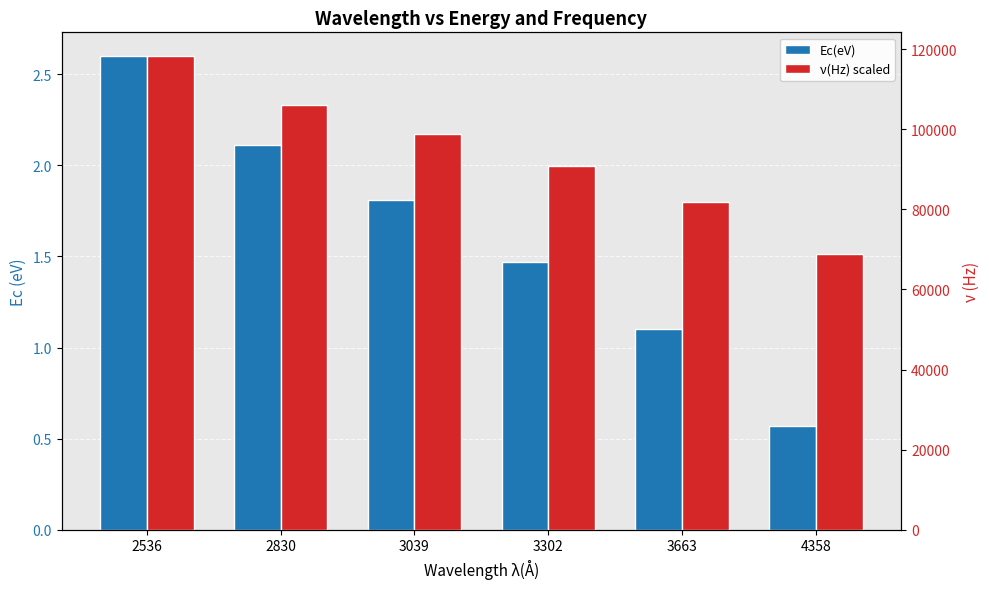

What is the average value of the Ec(eV) series?

1.6